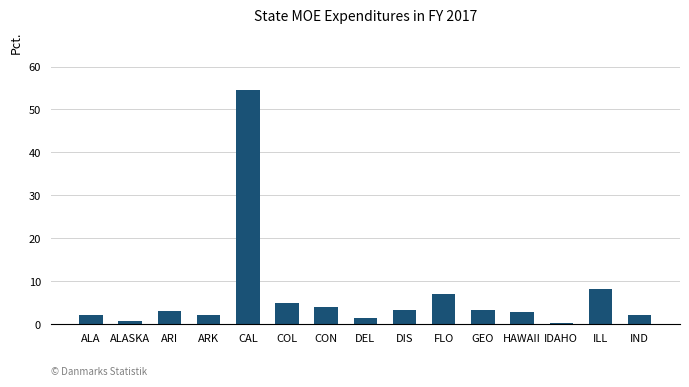

True or false: the data shows 20.2 at CAL.

False